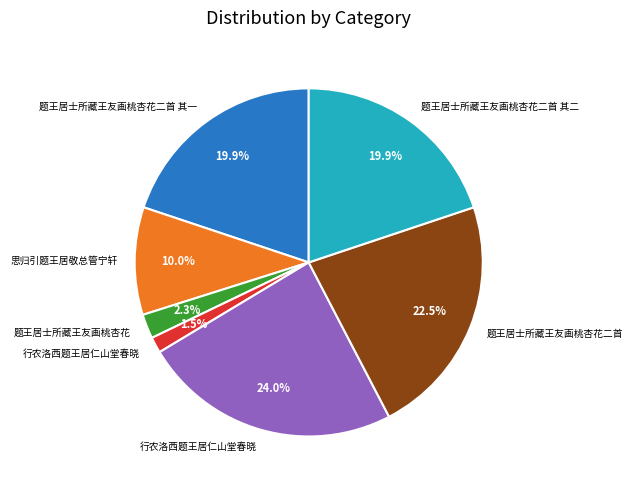

To the nearest percent, what is the average slice percentage?

14%